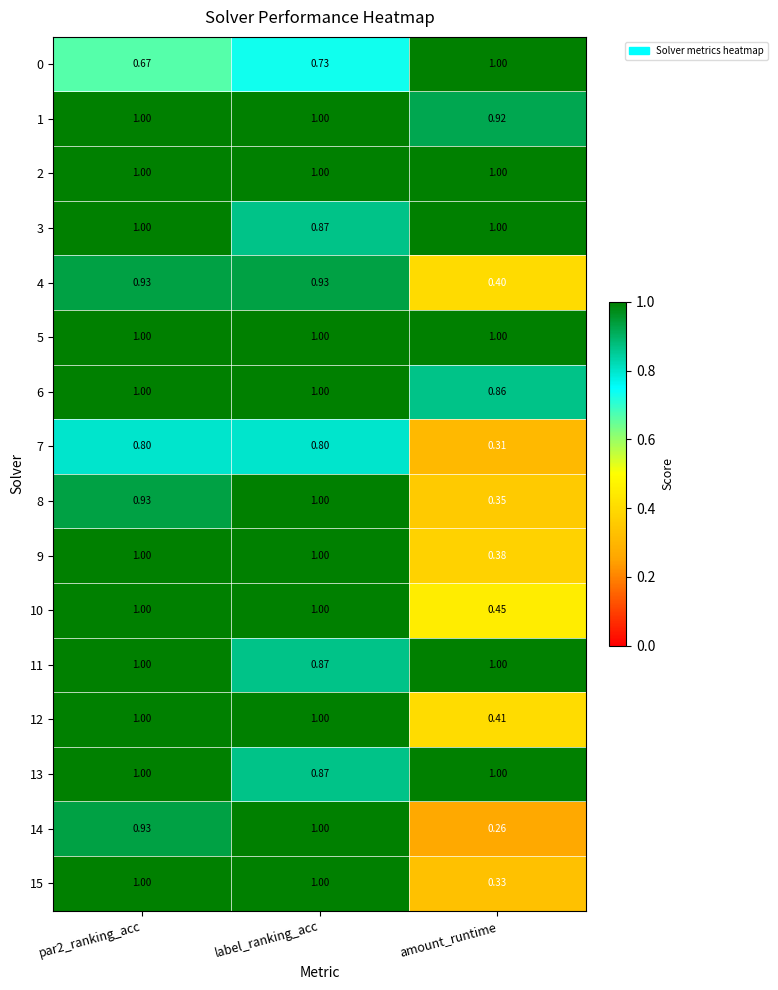

Which category has the lowest value across all series?

amount_runtime